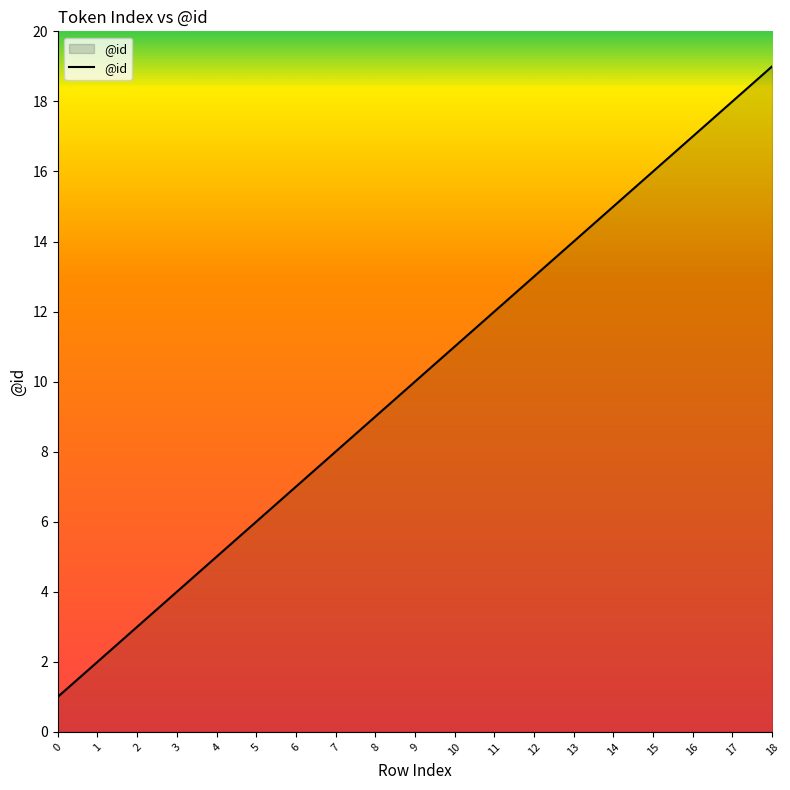

How many lines are shown in the chart?

1